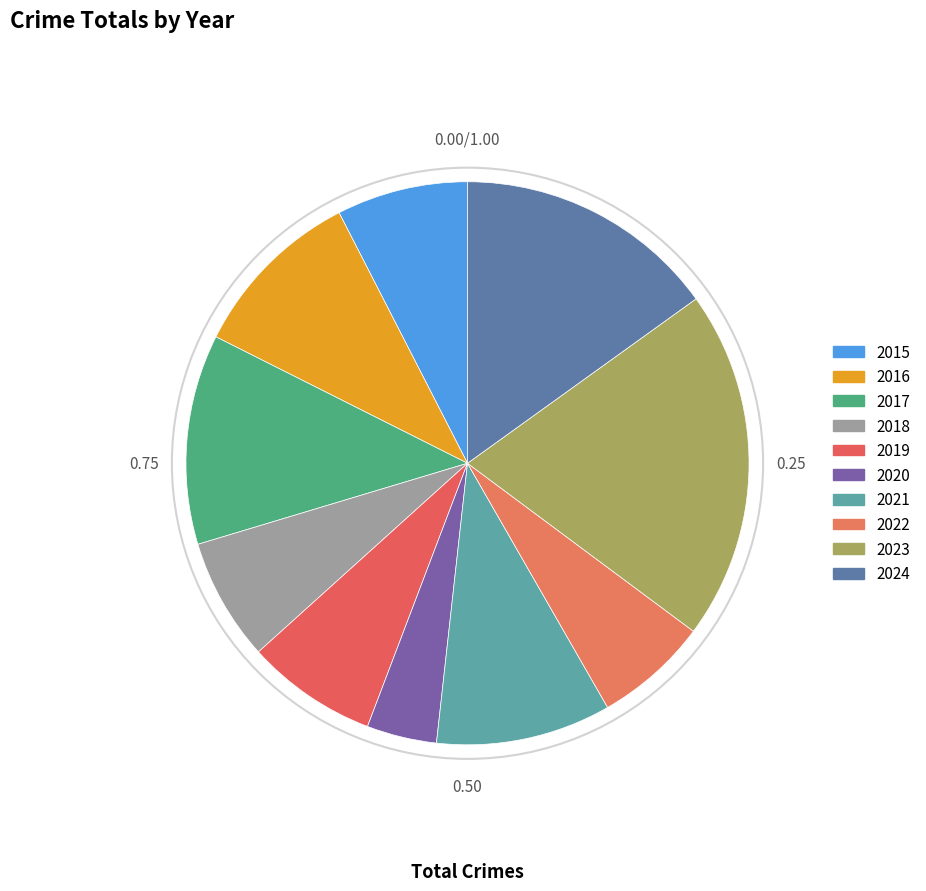

What is the smallest slice in the pie chart?

2020